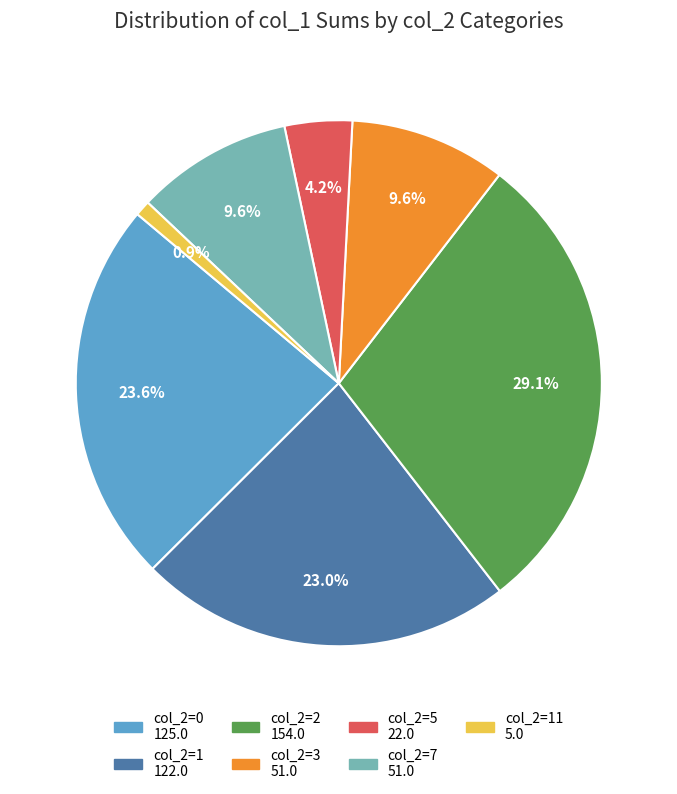

To the nearest percent, what is the average slice percentage?

14%